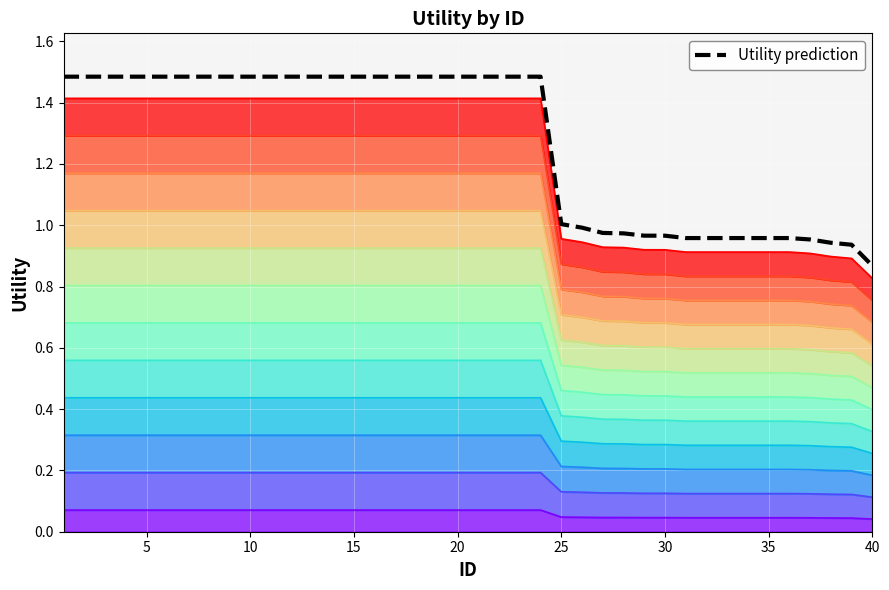

Reading left to right, list all the values displayed in this chart.

1.5	1.5	1.5	1.5	1.5	1.5	1.5	1.5	1.5	1.5	1.5	1.5	1.5	1.5	1.5	1.5	1.5	1.5	1.5	1.5	1.5	1.5	1.5	1.5	1.0	1.0	1.0	1.0	1.0	1.0	1.0	1.0	1.0	1.0	1.0	1.0	1.0	0.9	0.9	0.9